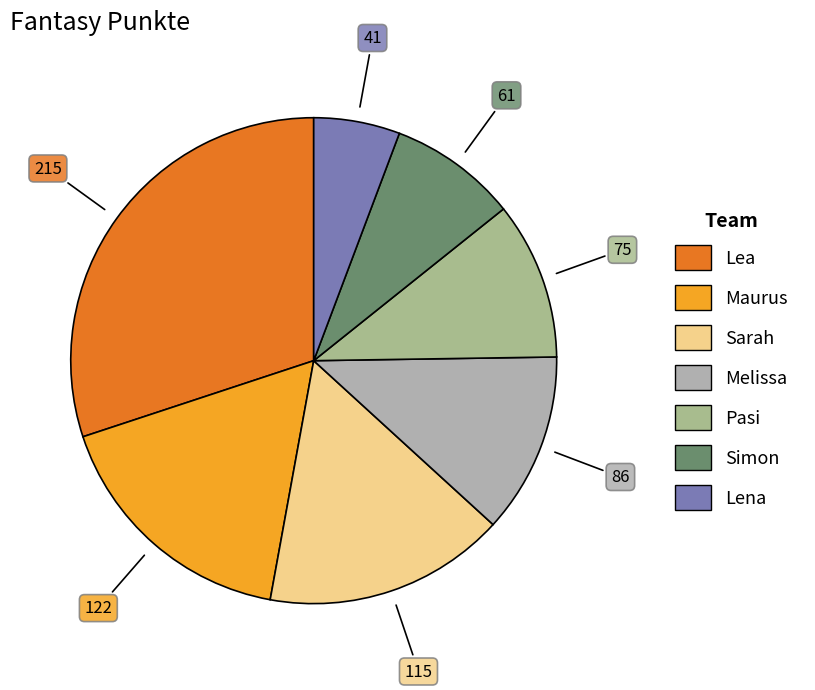

Count the number of slices in the pie.

7